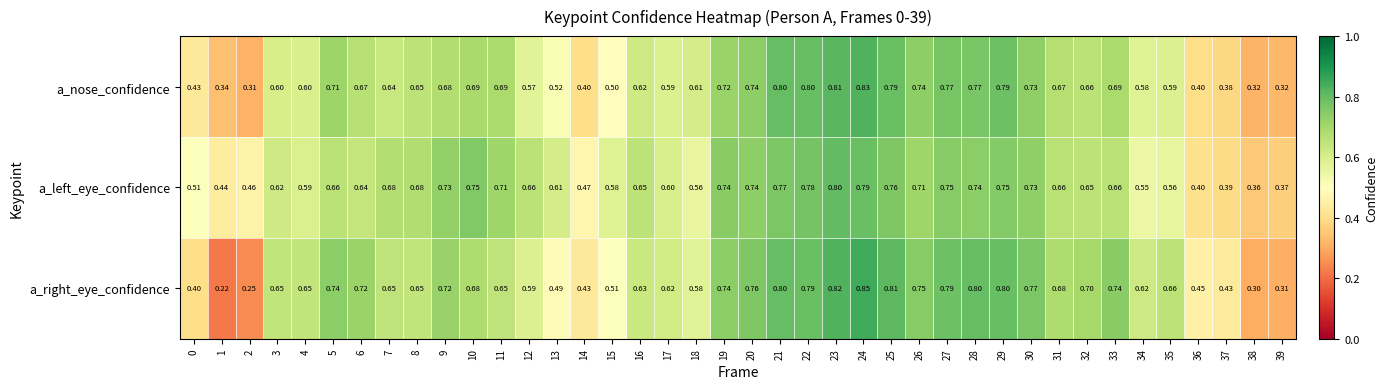

Which series has the widest spread of values?

a_right_eye_confidence